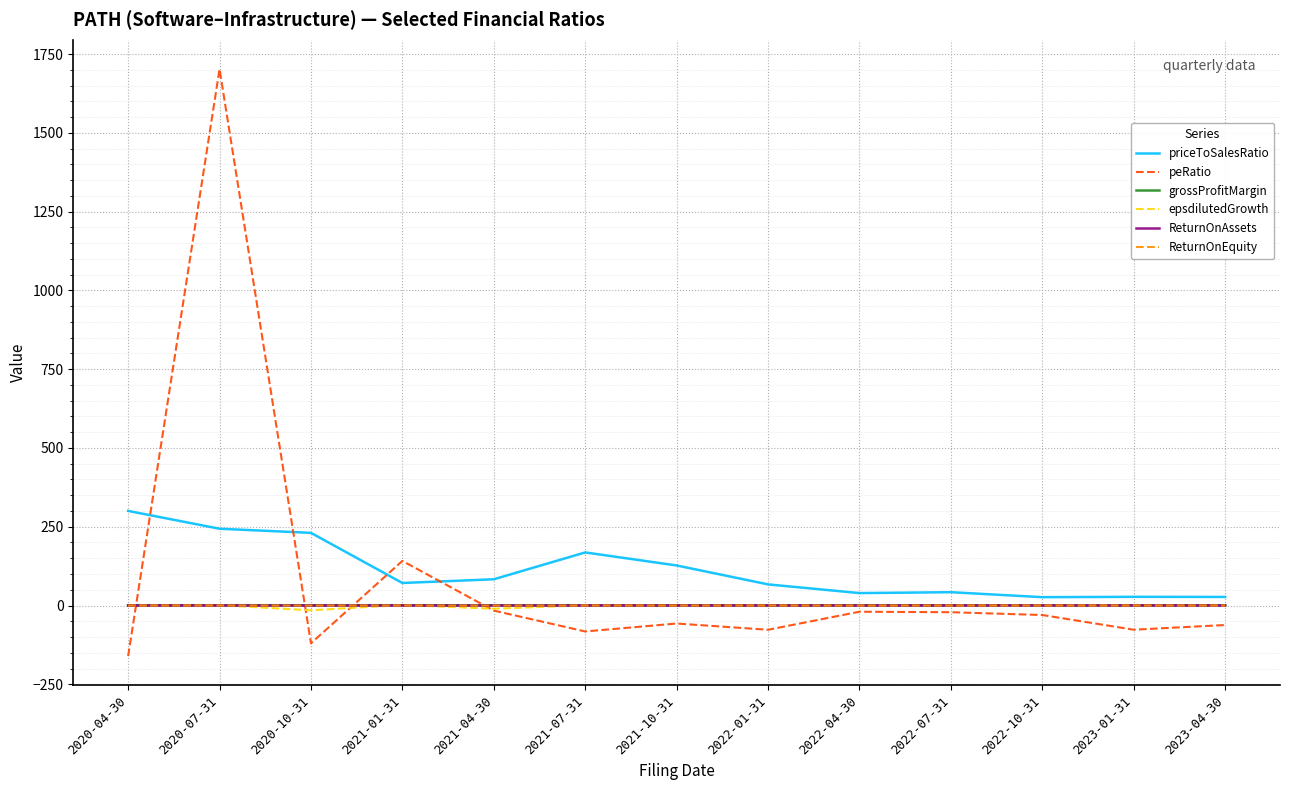

Is this an area chart (filled region under the line)?

No